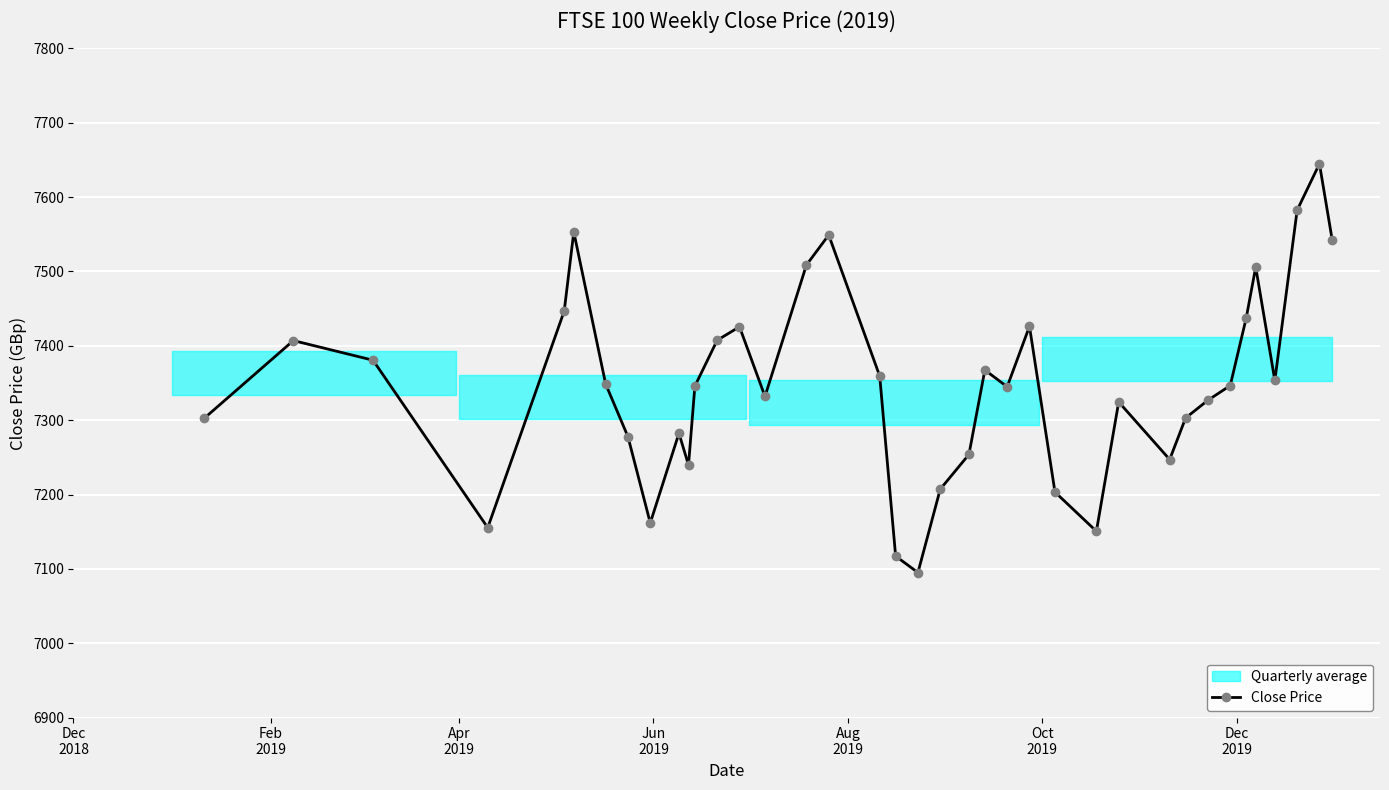

What is the maximum value for Close Price?

7644.9